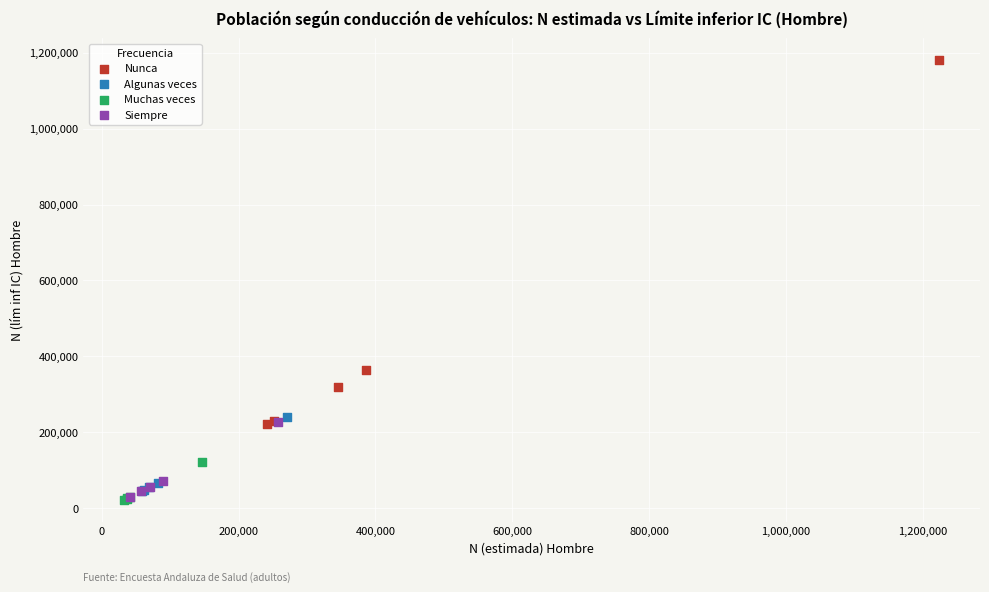

Which series reaches the maximum Y coordinate?

Nunca